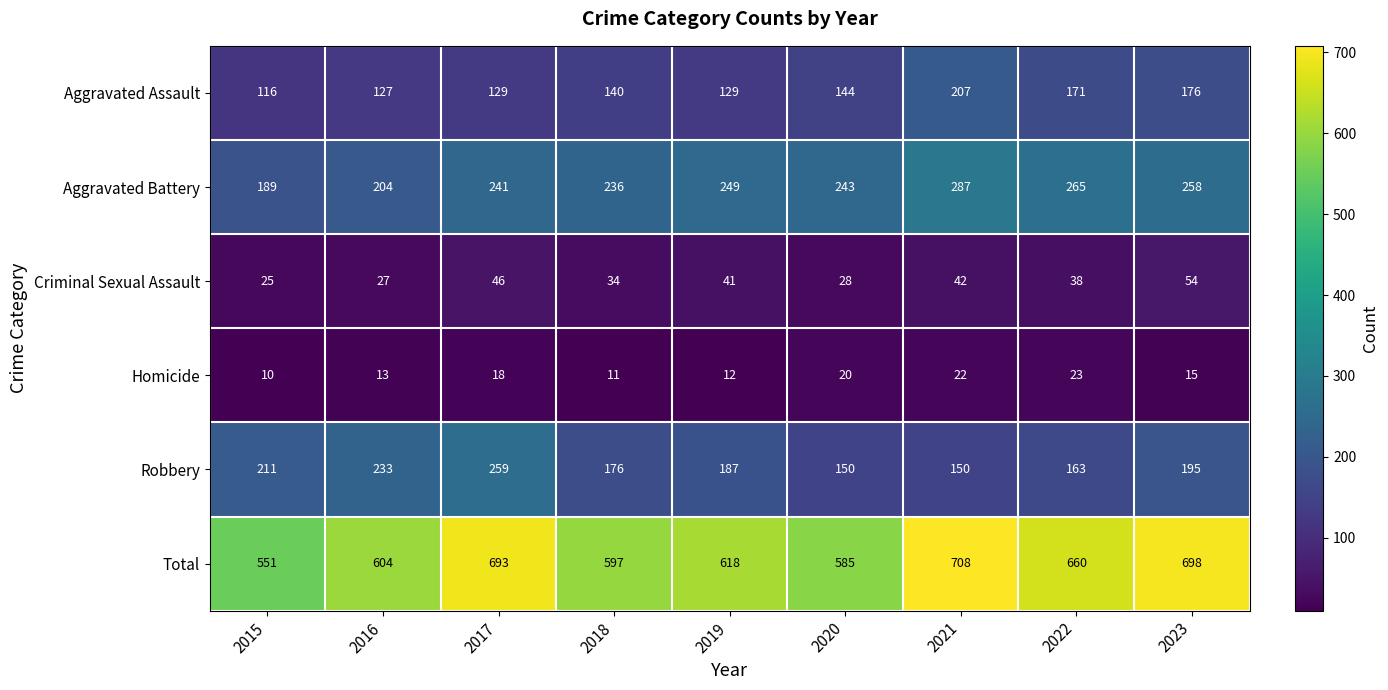

Rank the series by their maximum value, from highest to lowest.

Total, Aggravated Battery, Robbery, Aggravated Assault, Criminal Sexual Assault, Homicide